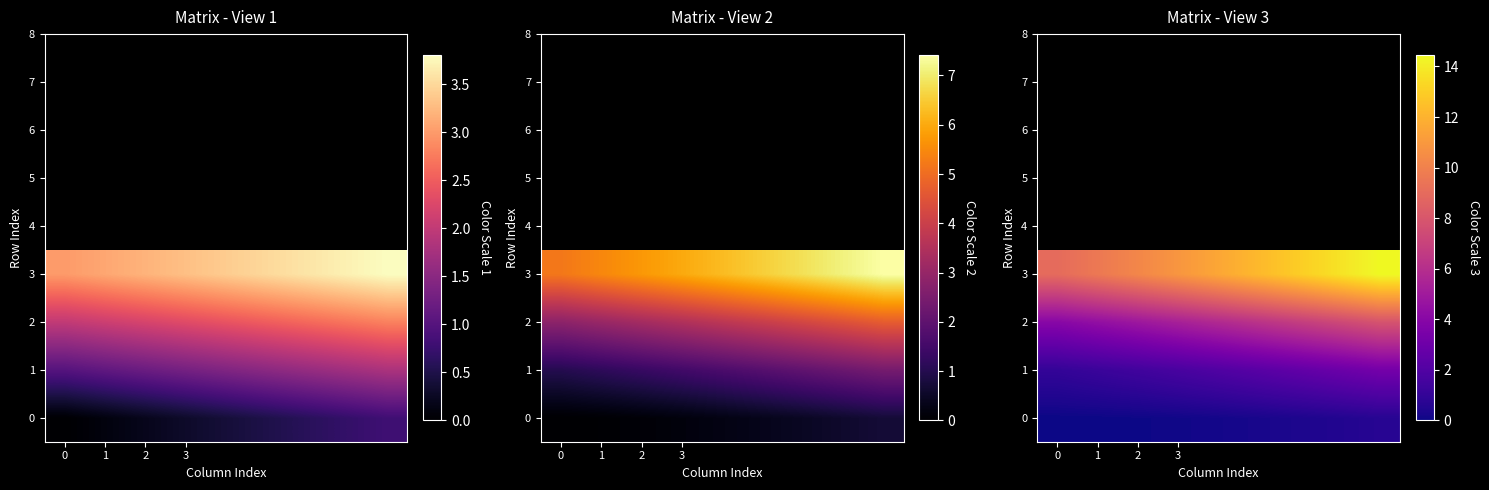

How many values in the 3 series exceed 11?

5